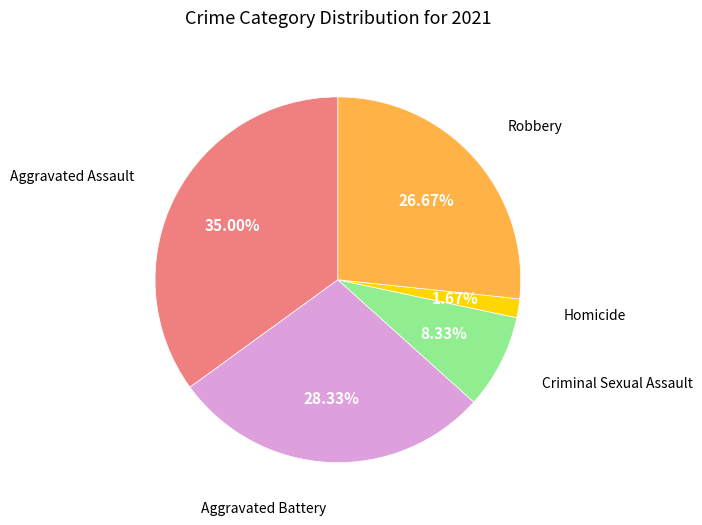

Is there a majority slice in this chart?

No